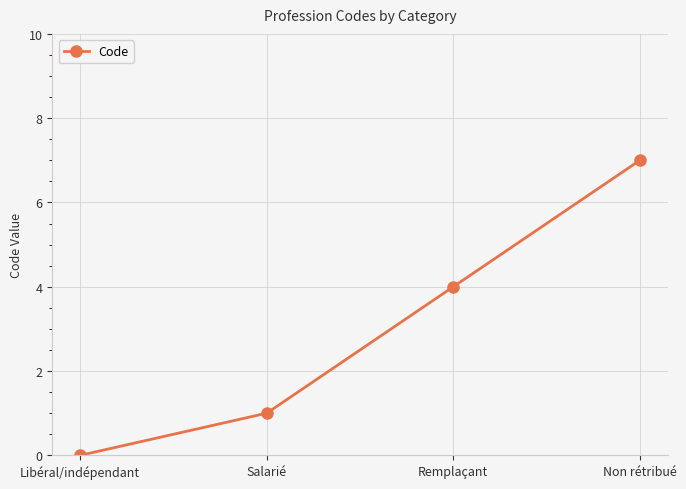

What is the difference between the maximum and minimum values?

7